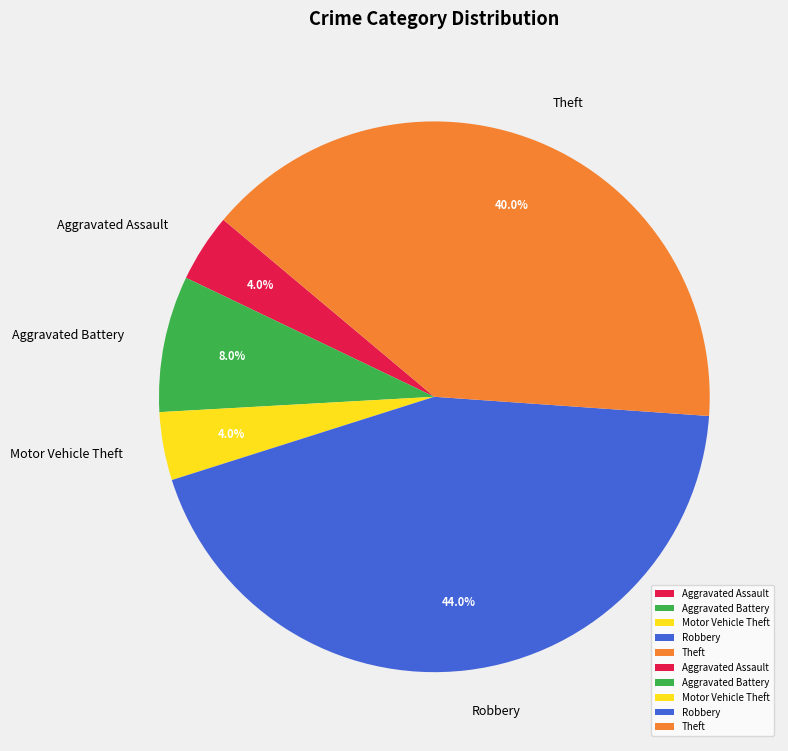

What percentage is NOT represented by Motor Vehicle Theft?

96.0%